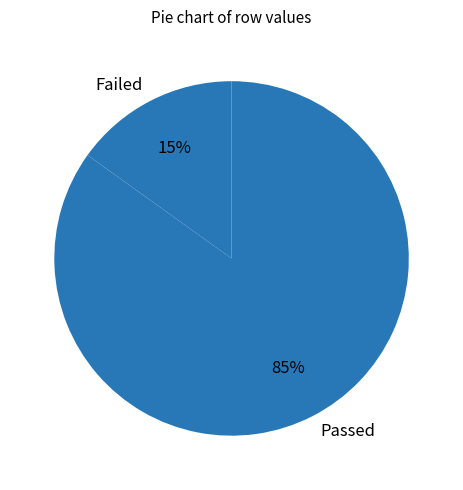

Is the sum of Failed and Passed greater than half?

Yes